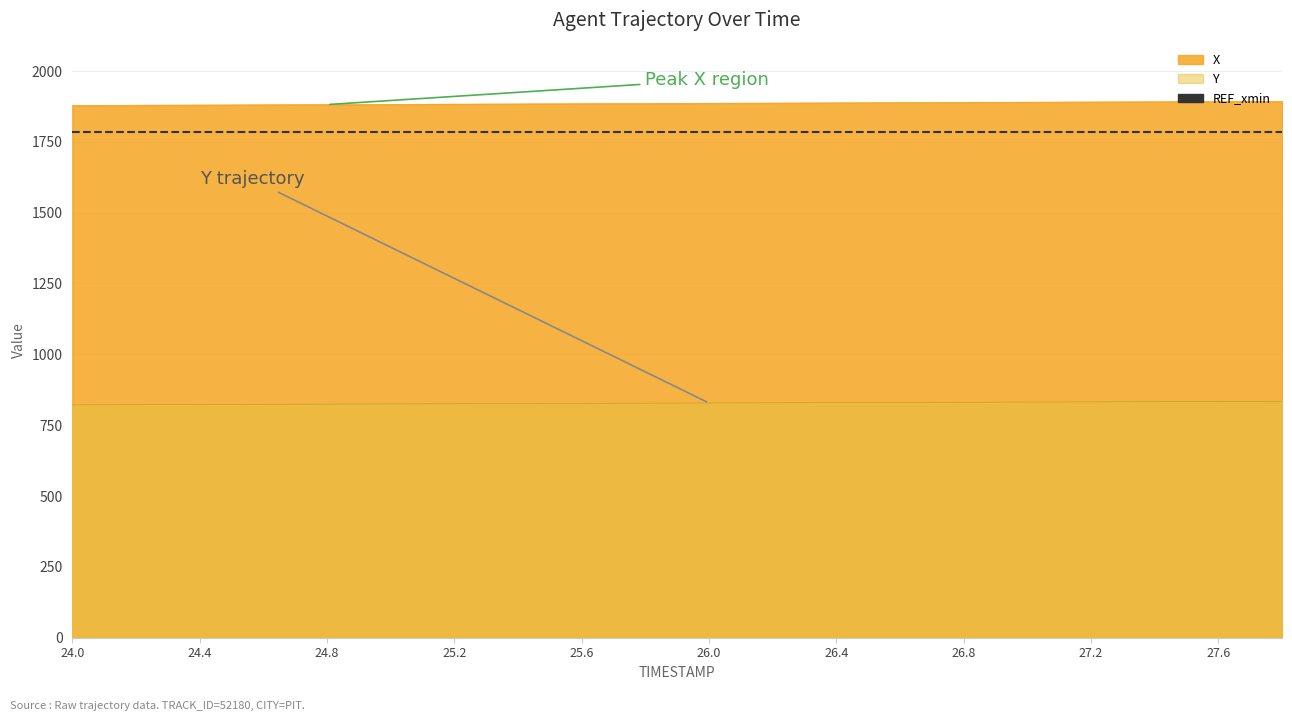

True or false: X has a value of 803.1 at 27.6.

False